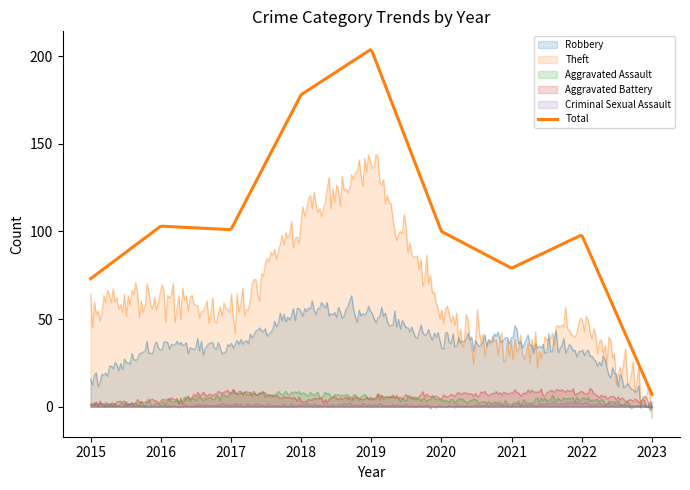

List the labels in order of Aggravated Battery value, largest first.

2017, 2022, 2021, 2020, 2019, 2018, 2016, 2015, 2023